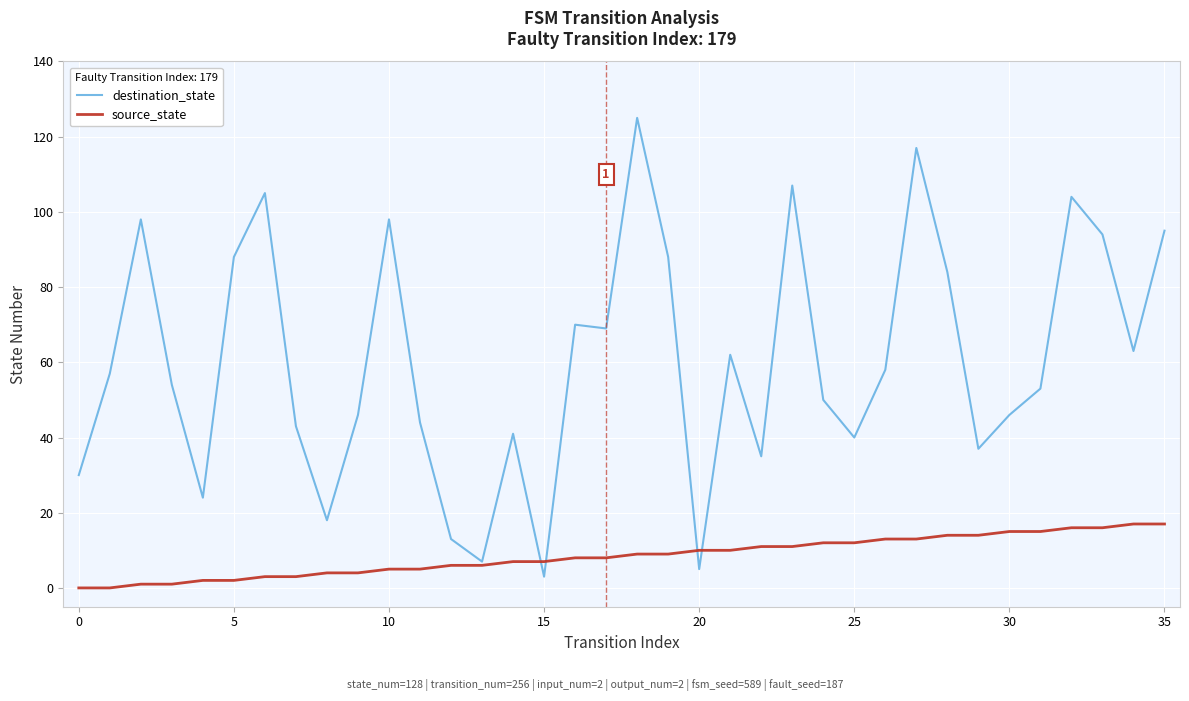

Which series has the largest total across all categories?

destination_state